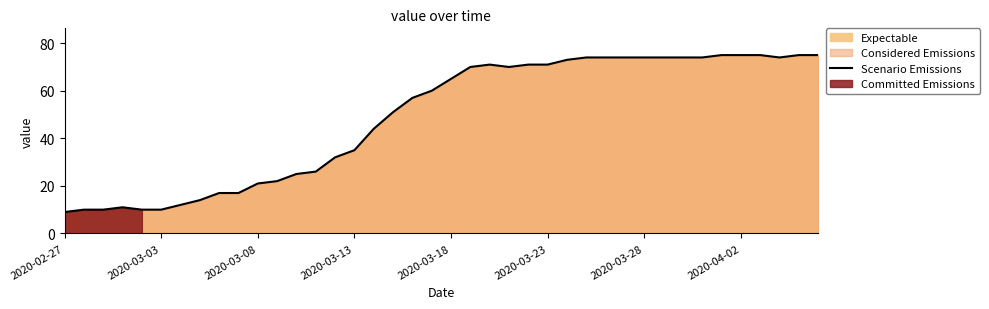

What is the lowest value of the Scenario Emissions series?

9